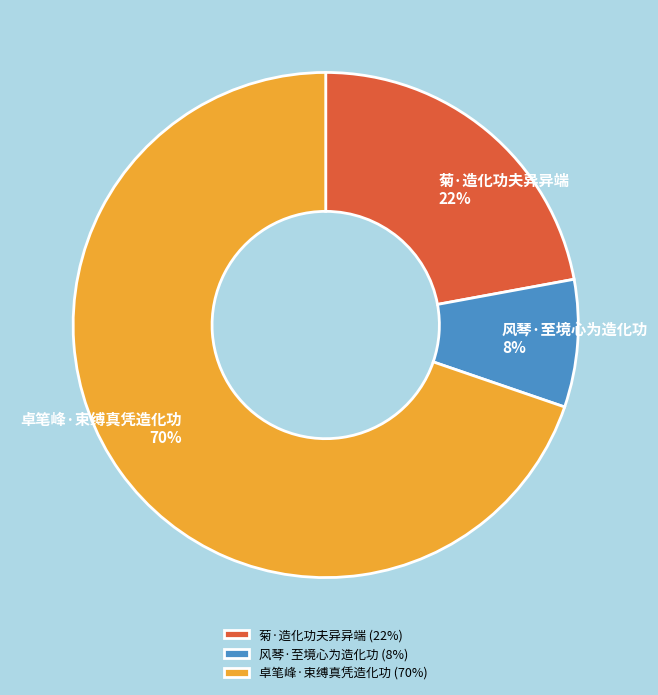

Which category has the biggest portion of the pie?

卓笔峰·束缚真凭造化功